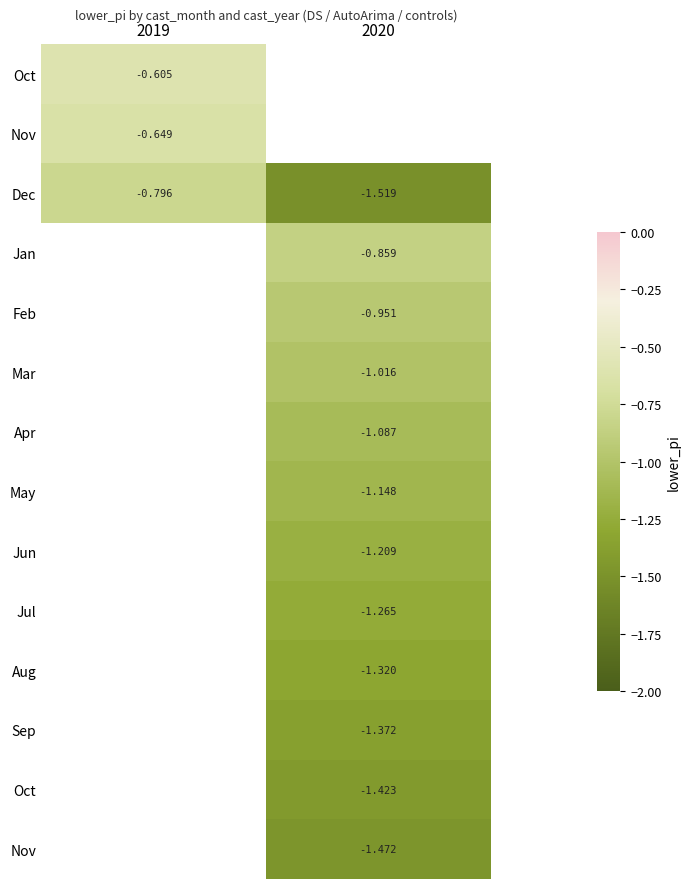

Count the number of data series in this chart.

14